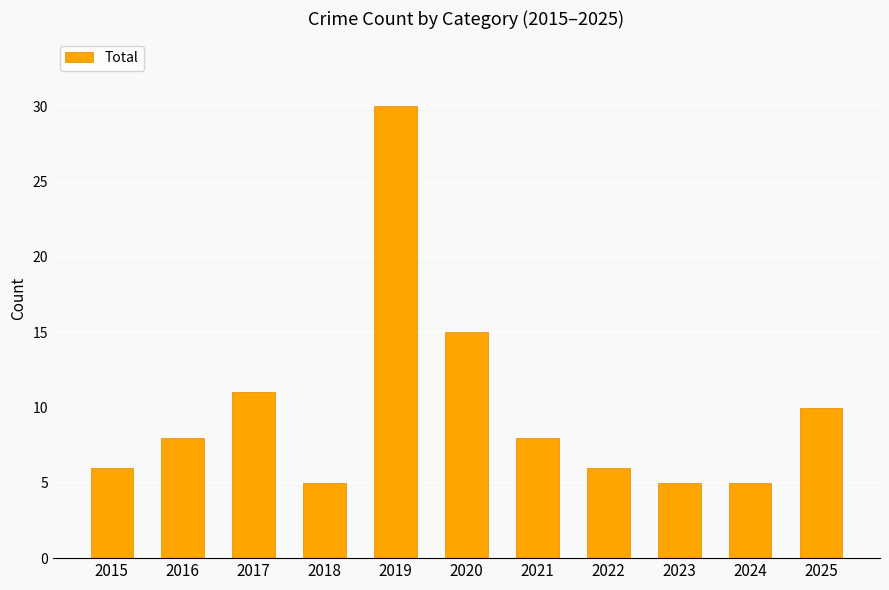

How many bars are there in total?

11